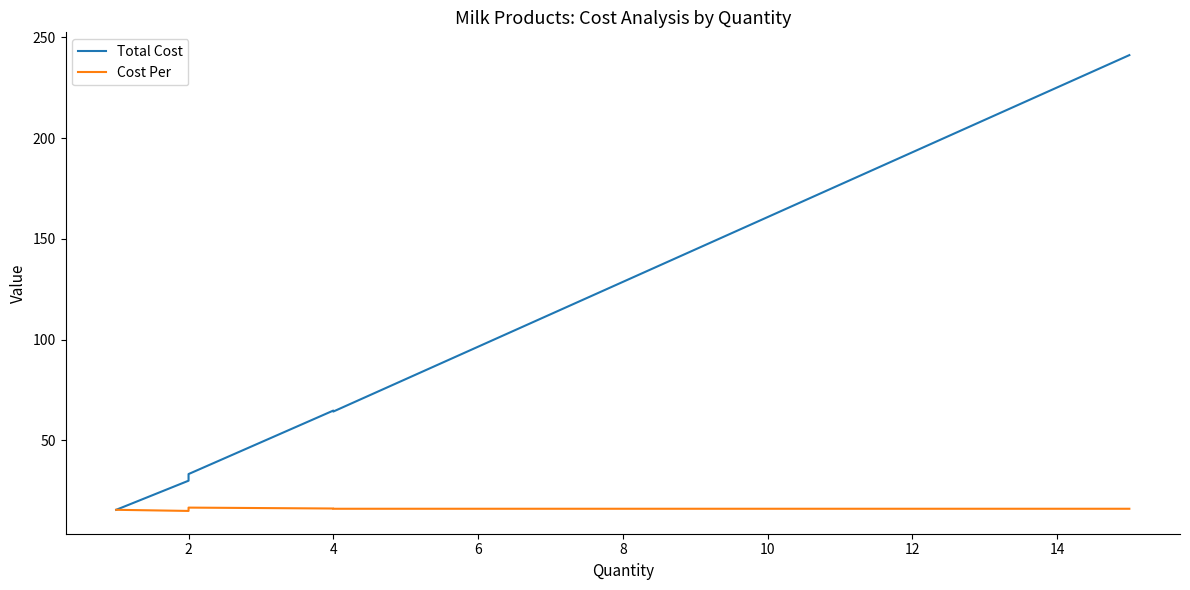

At how many categories does at least one series exceed 167?

1